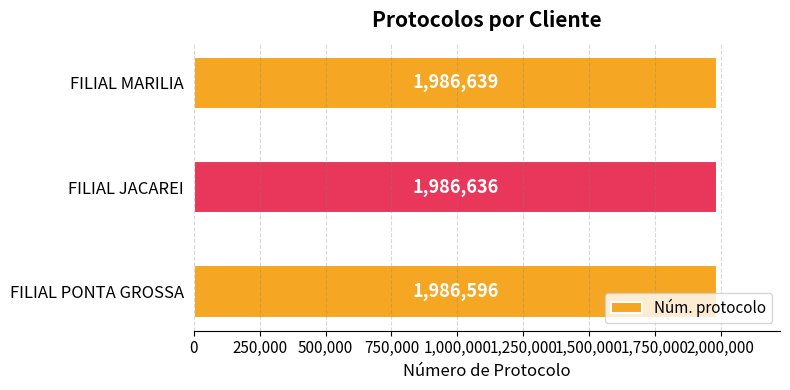

What is the difference between the maximum and minimum values?

43